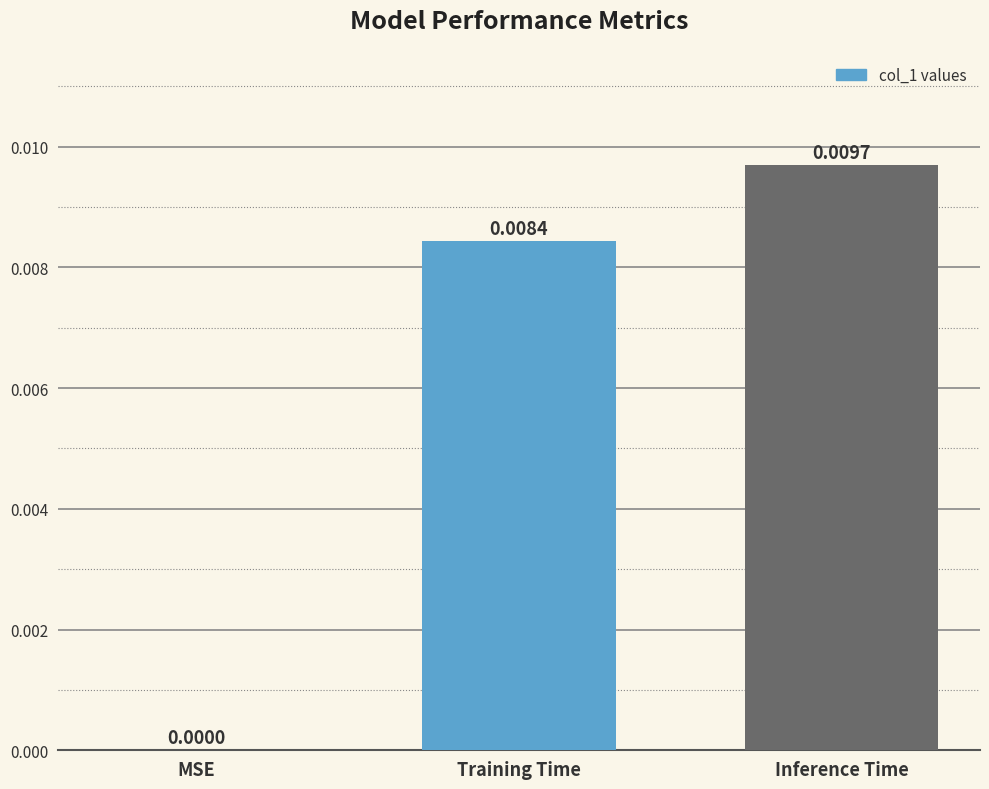

Which has a higher value, Inference Time or MSE?

Inference Time